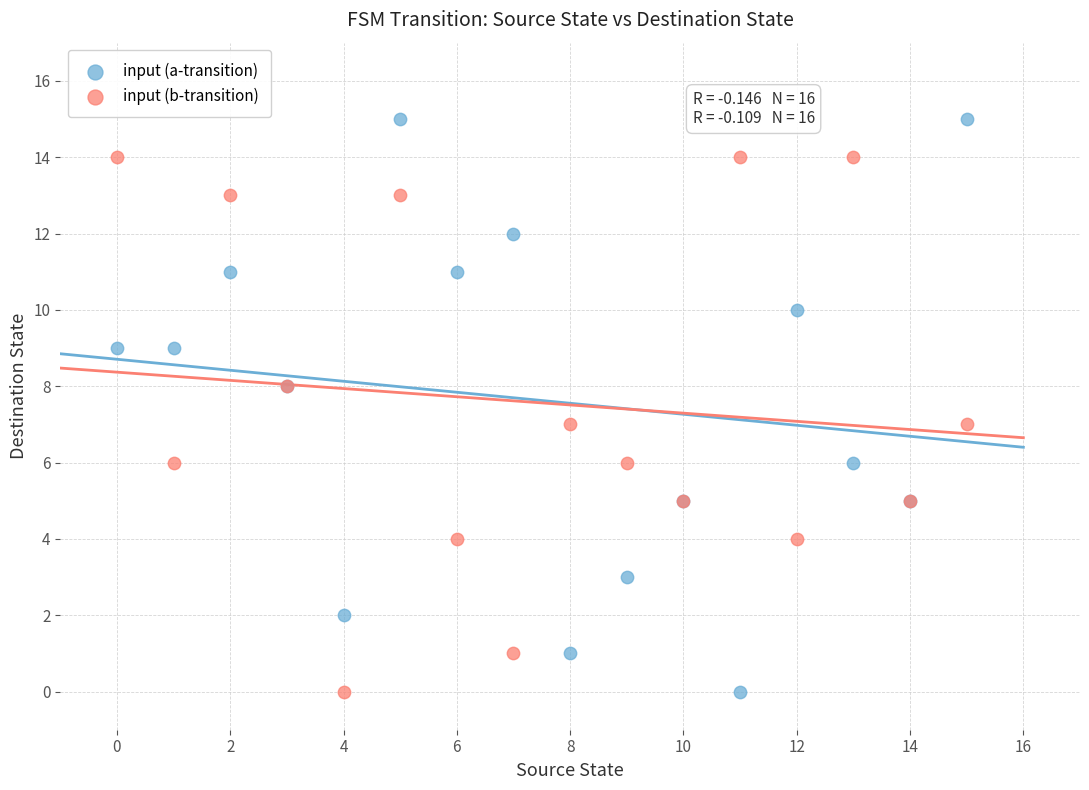

Which series contains the highest Y value?

input (a-transition)